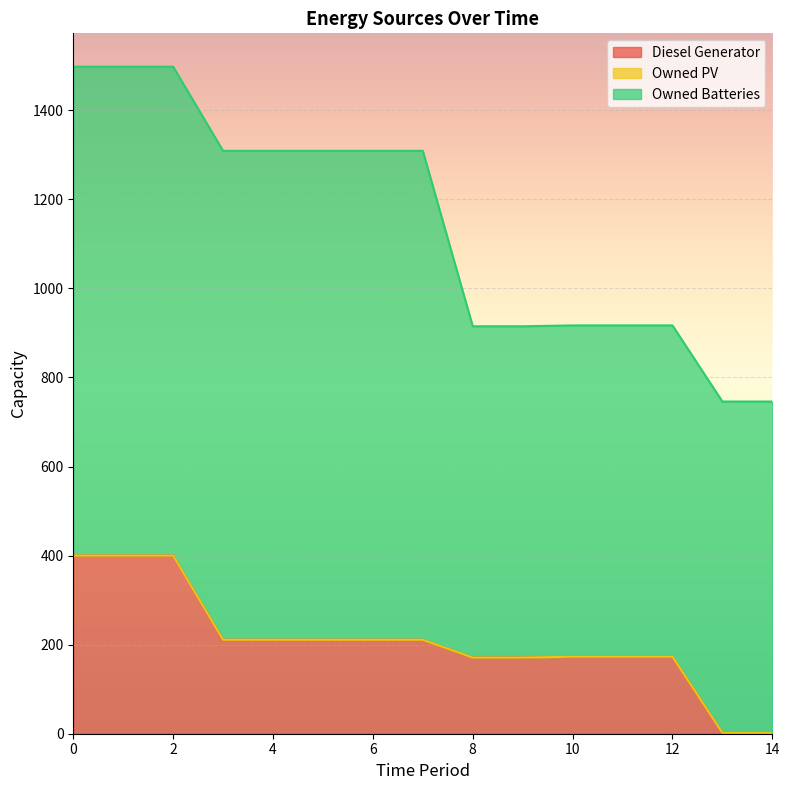

What is the value of the Owned Batteries point at the 7th from the left?

1098